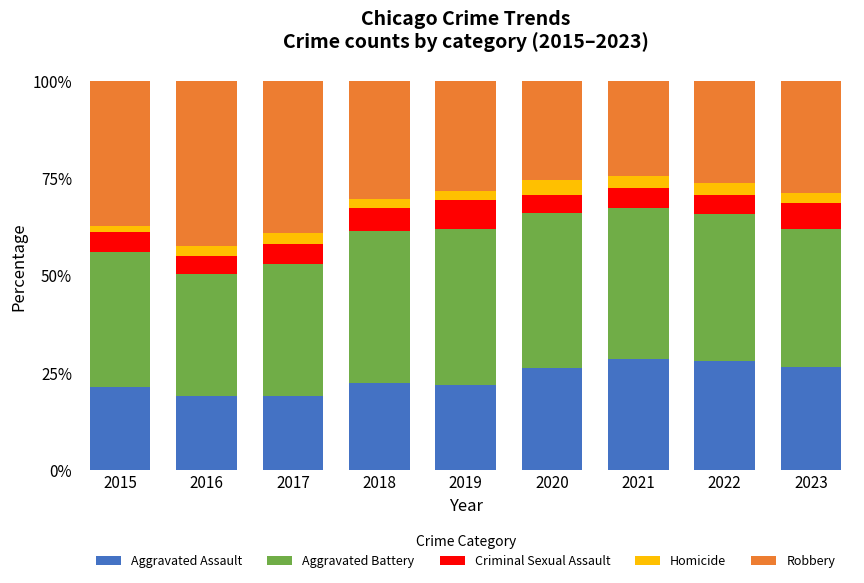

What is the sum of all Aggravated Assault values?

213.8